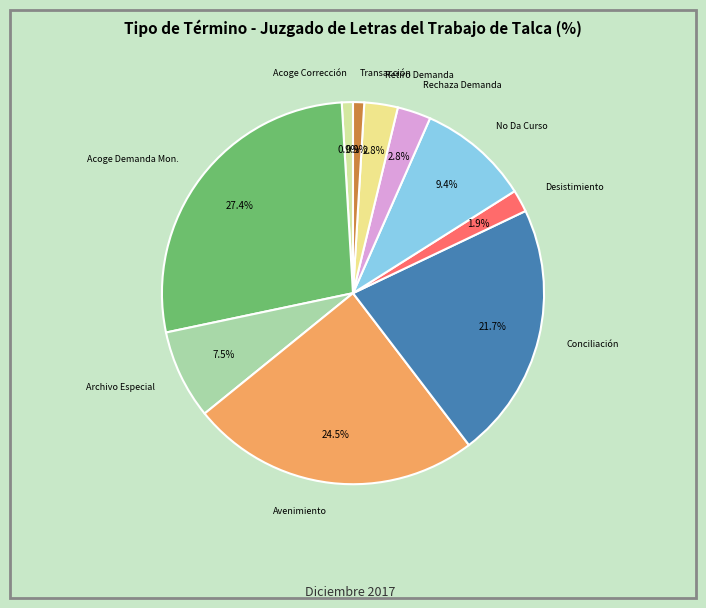

How many segments does this pie chart have?

10